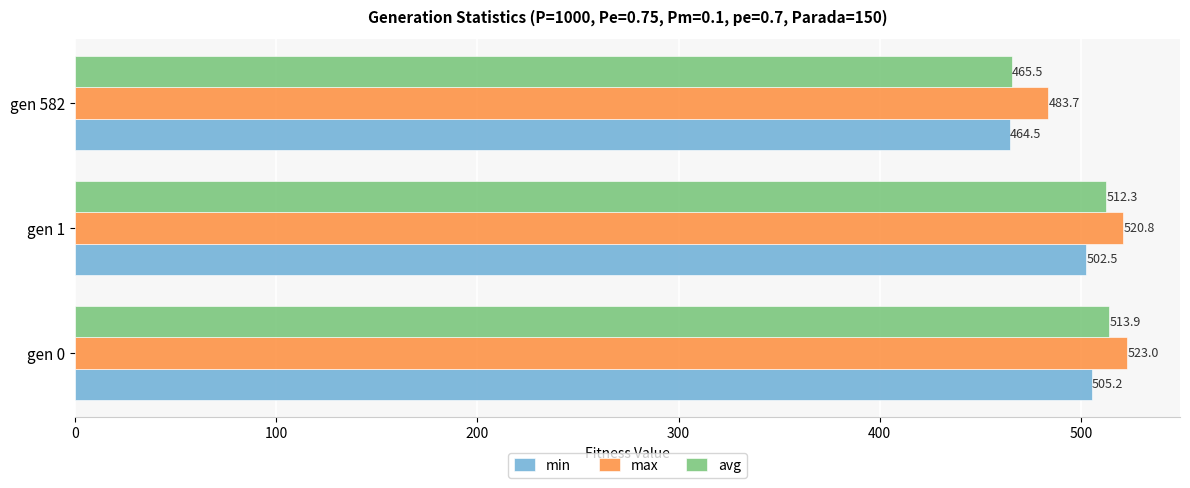

At how many categories does at least one series exceed 520?

2